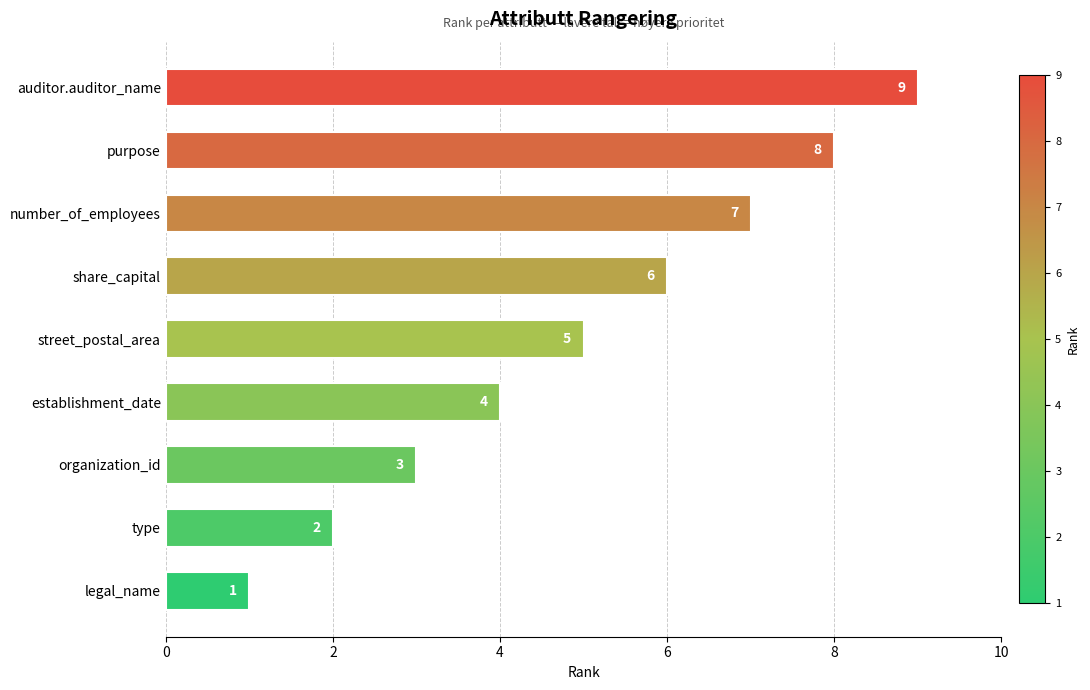

Does the chart contain stacked bars?

No